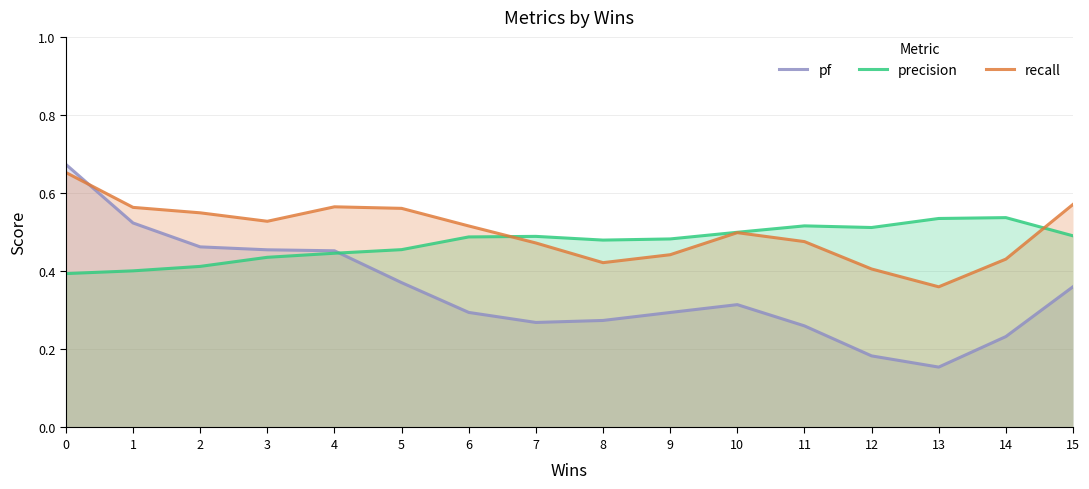

Which category has the lowest value across all series?

13